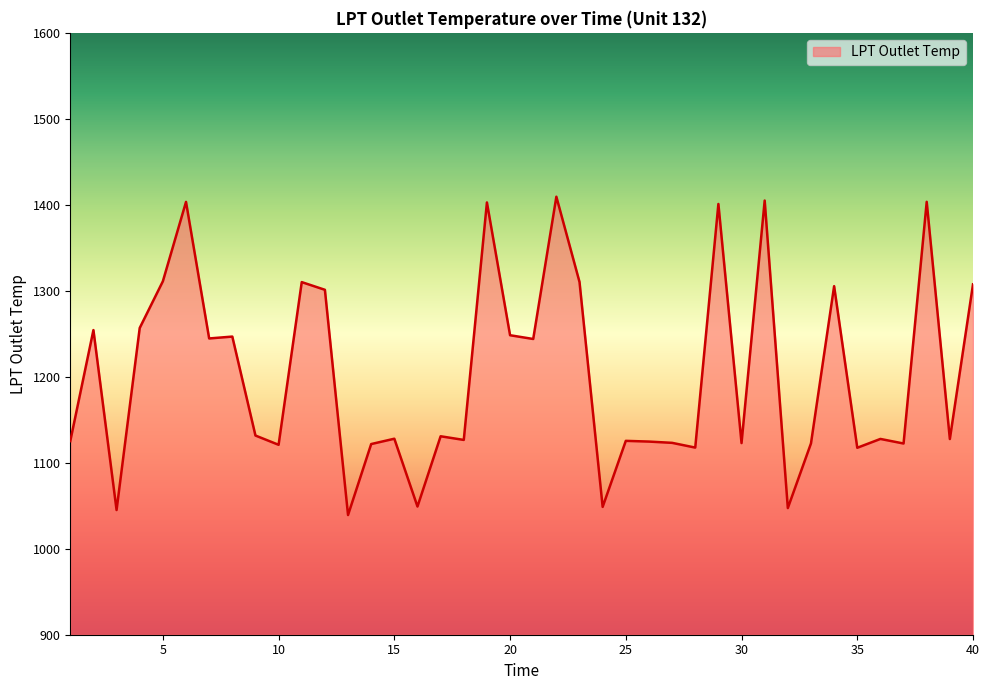

What is the difference between the maximum and minimum values?

370.2